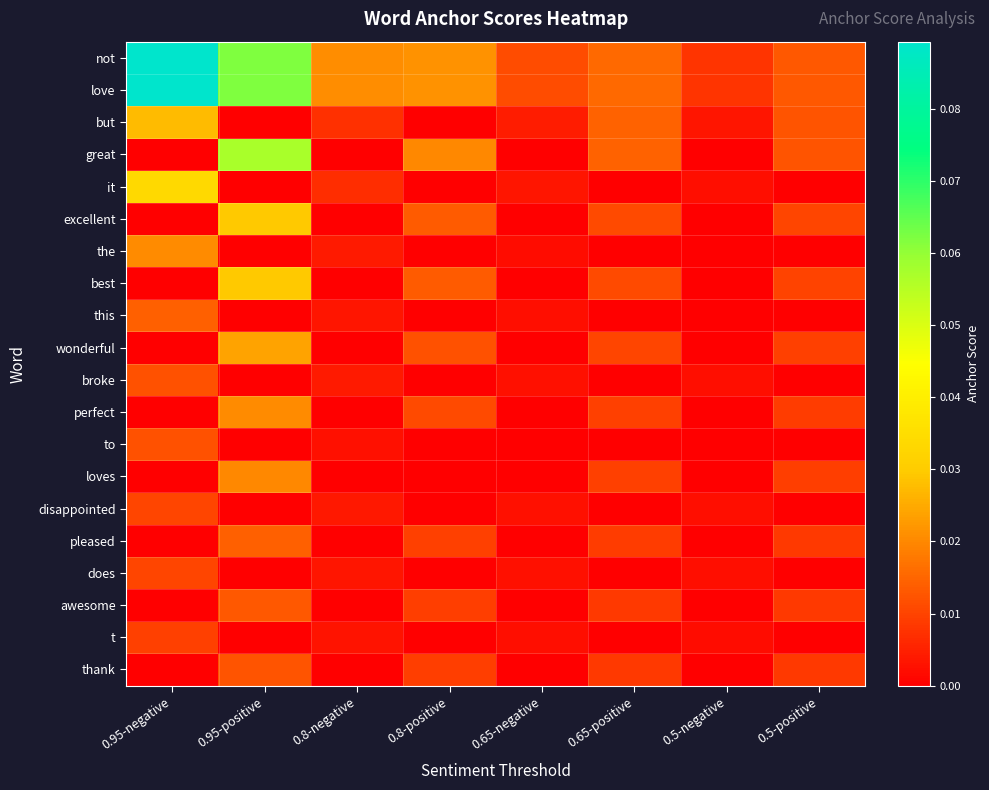

At how many categories does at least one series exceed 0?

8